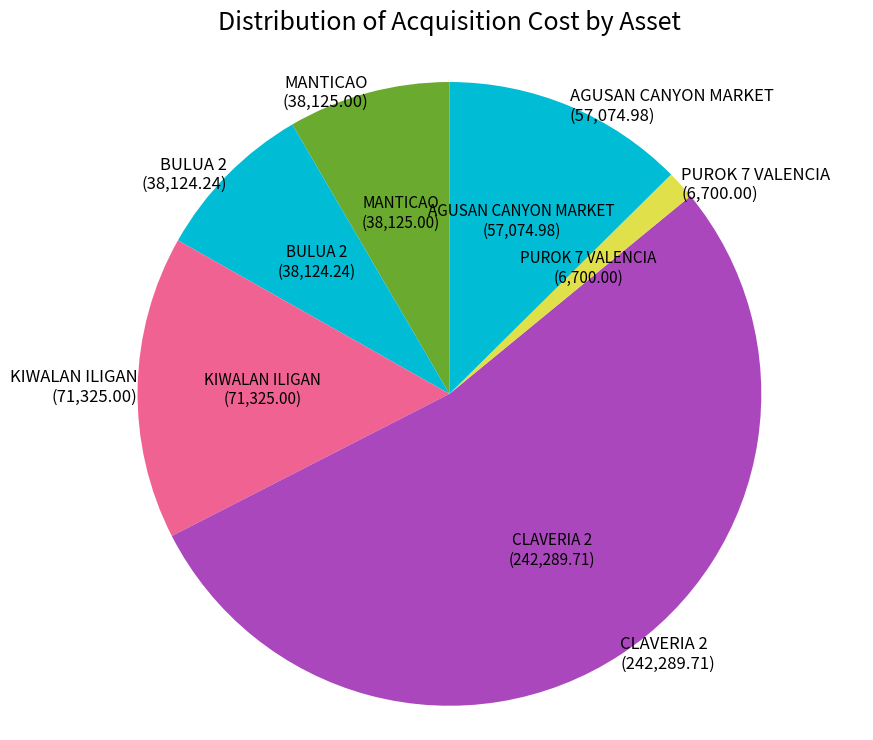

The MANTICAO (38,125.00) slice represents 8% of the pie. True or false?

True